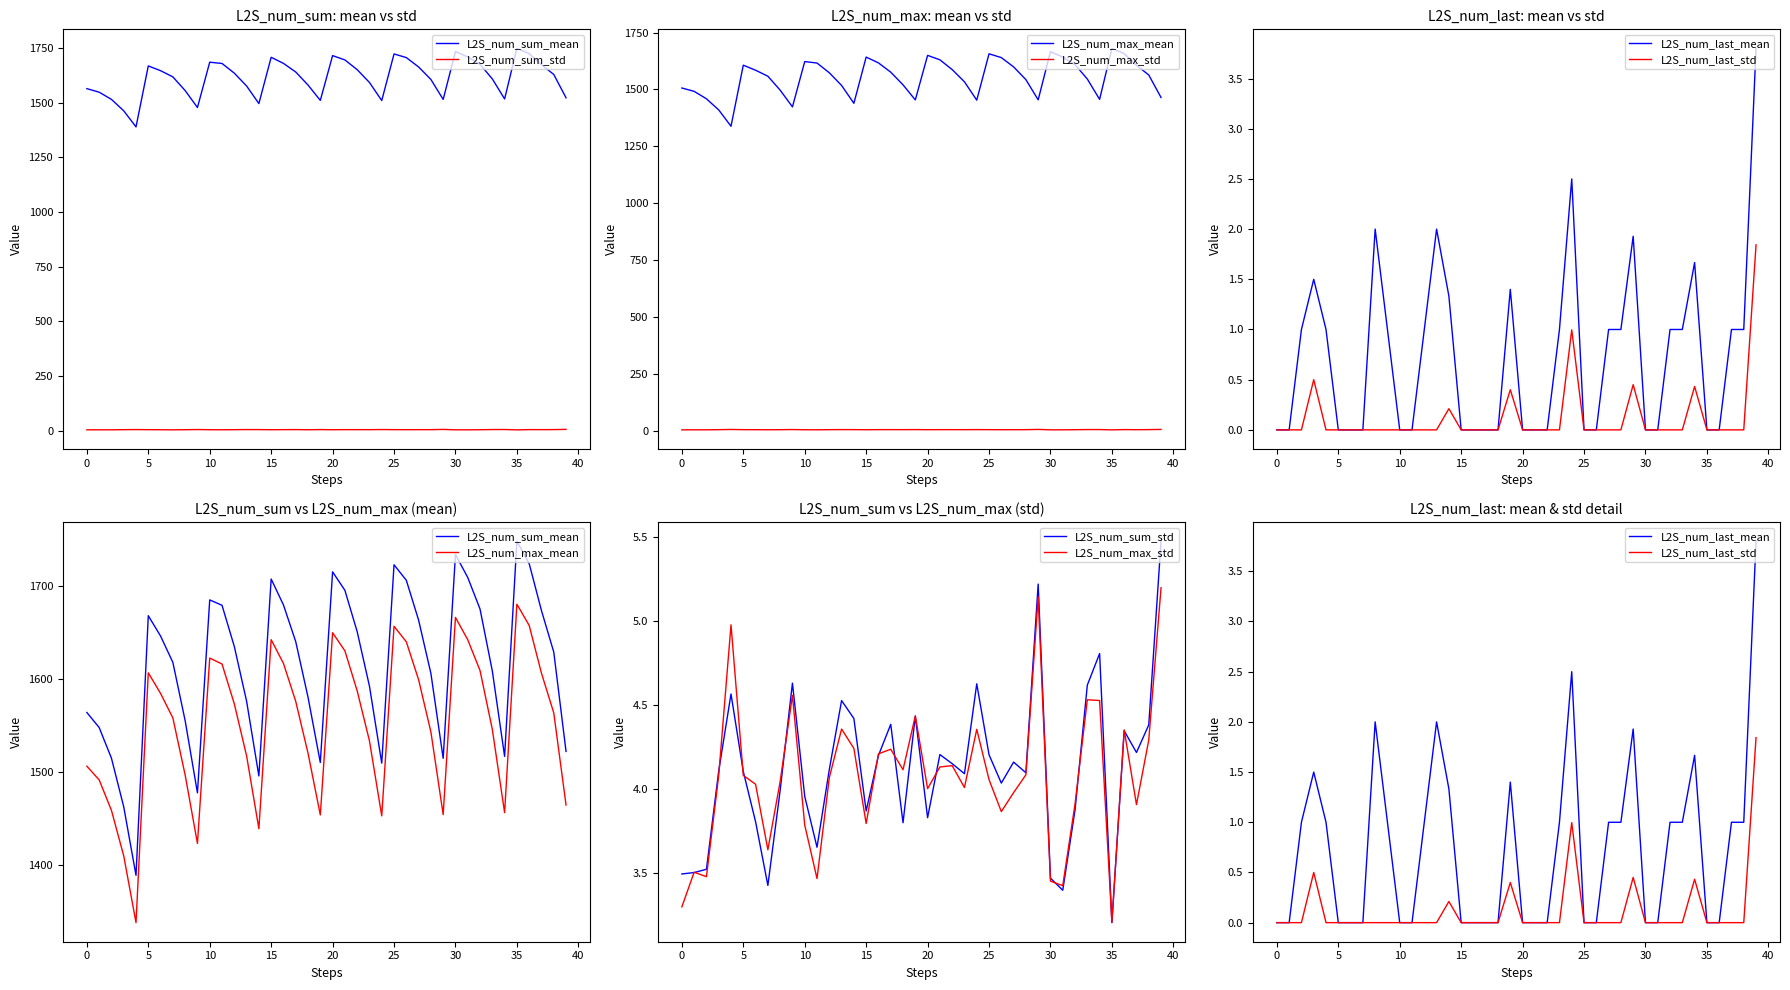

The L2S_num_last_mean series shows 1.9 at 0. True or false?

False